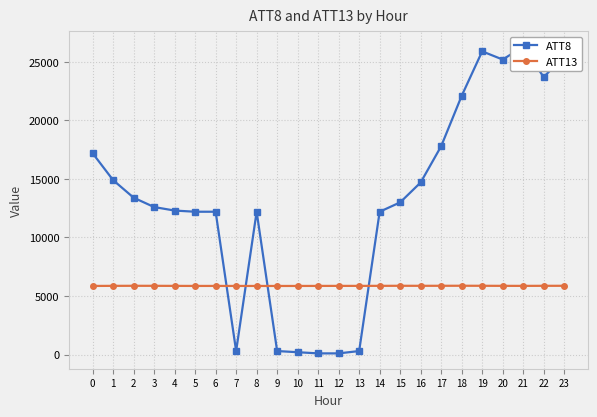

What is the value of the ATT8 point at the 1st from the left?

17200.0